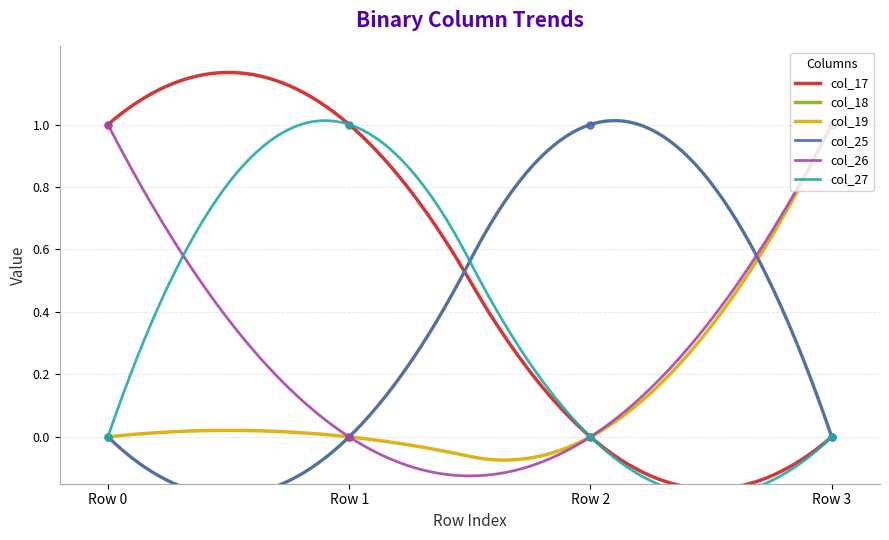

How many values in the col_25 series exceed 0?

1